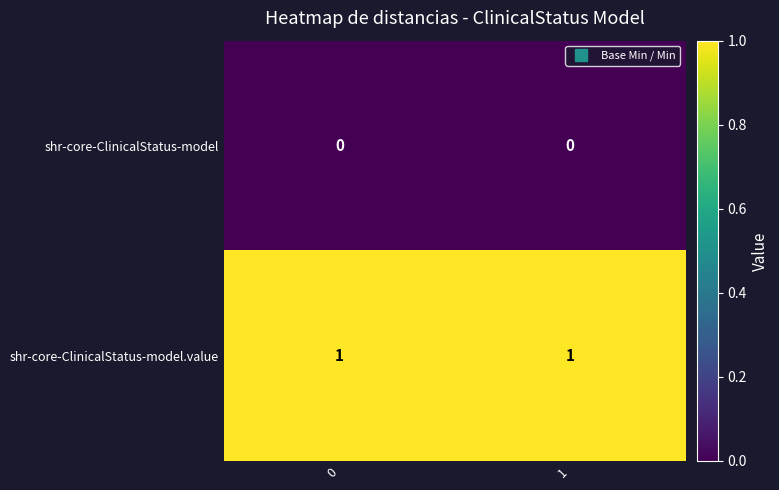

Rank the series by their maximum value, from lowest to highest.

shr-core-ClinicalStatus-model, shr-core-ClinicalStatus-model.value